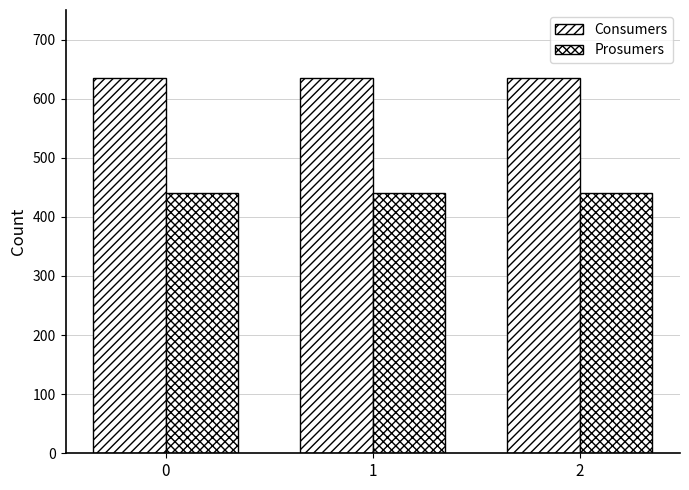

How many distinct data groups are displayed?

2